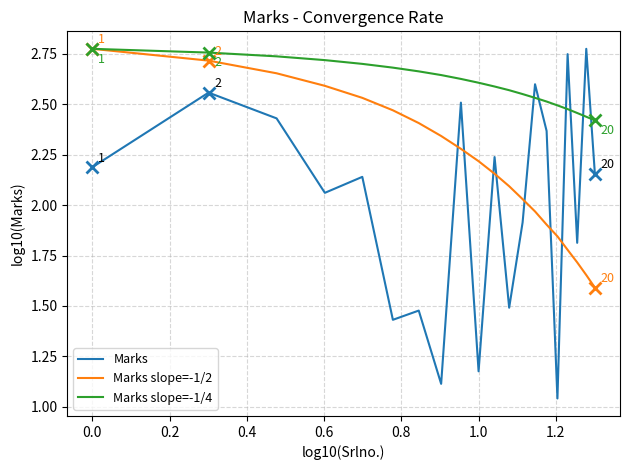

Which series ends up on top after the final intersection of Marks slope=-1/2 and Marks?

Marks